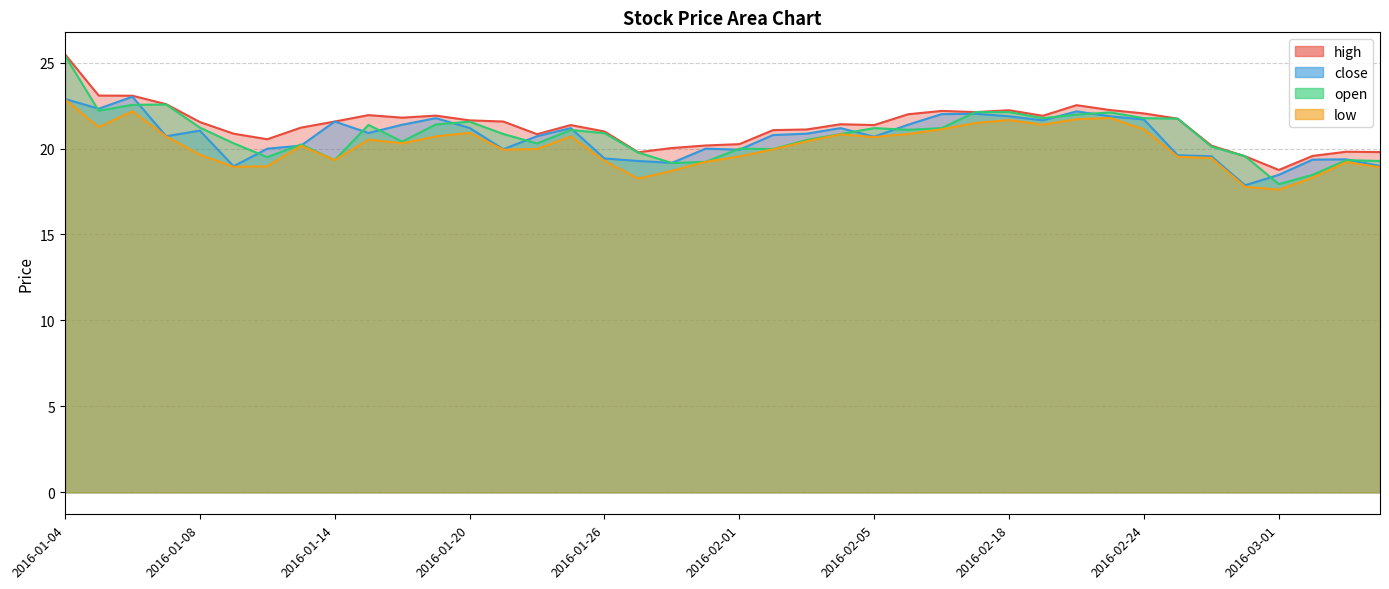

What is the sum of all close values?

826.9